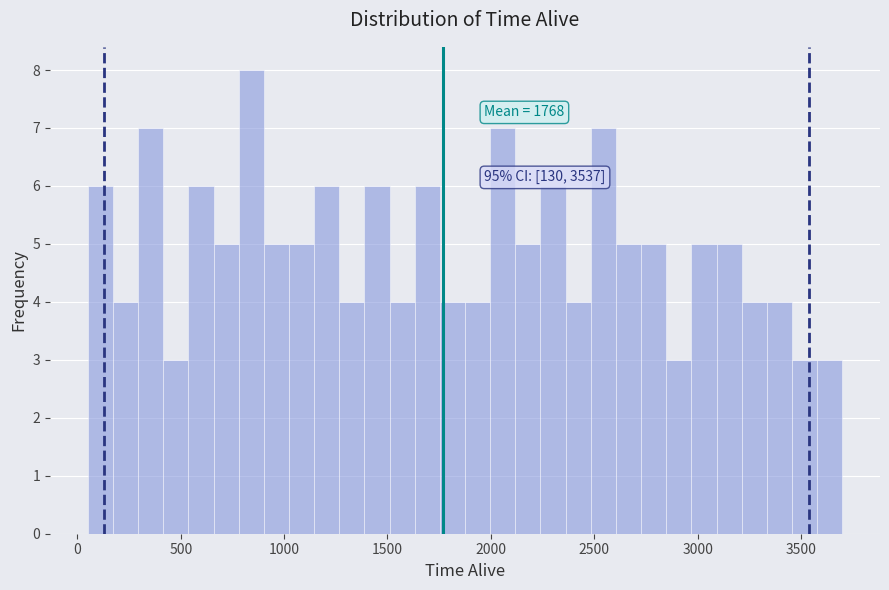

Read against the x-axis, roughly where is the centre of the tallest bar?

850